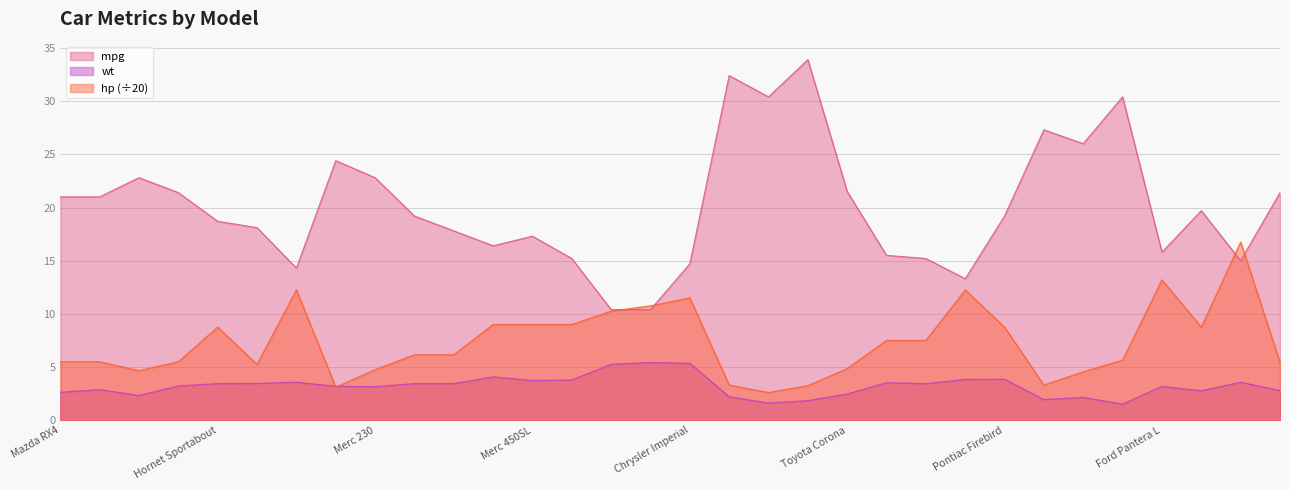

True or false: hp has a value of 0.9 at Merc 240D.

False